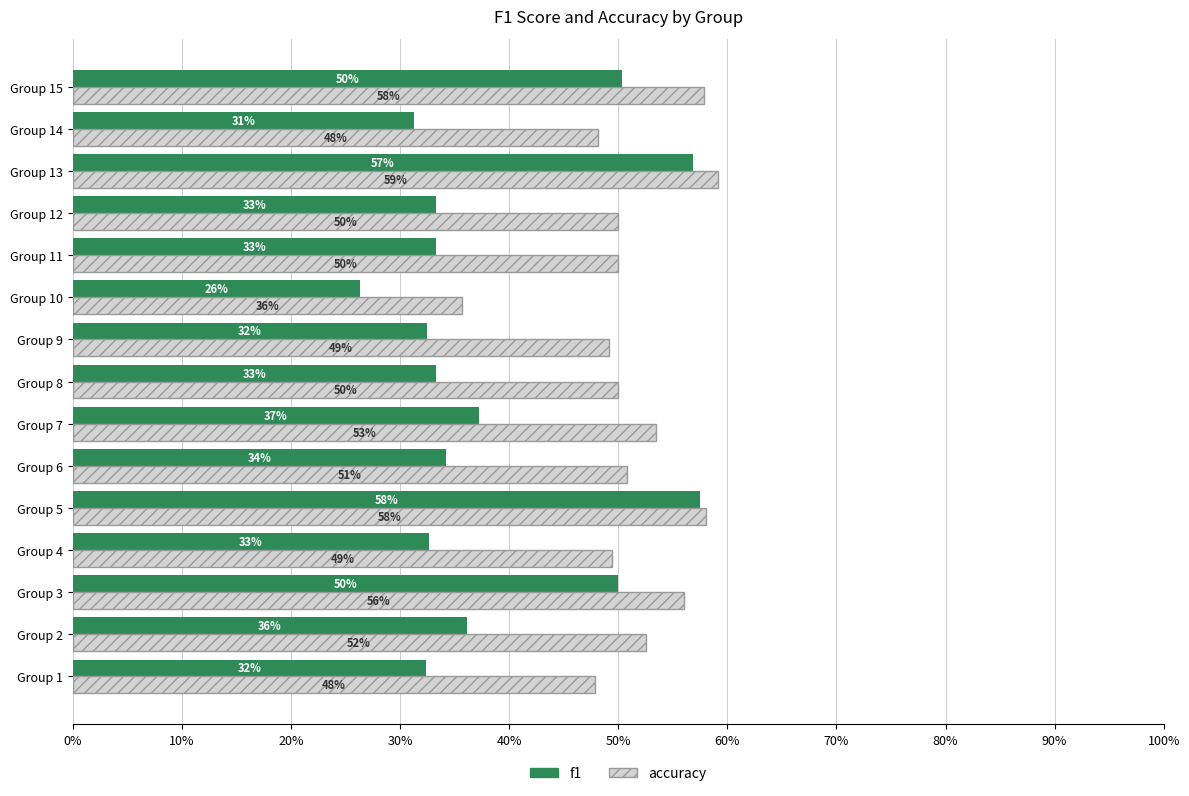

What are all the series names shown in the legend?

f1, accuracy